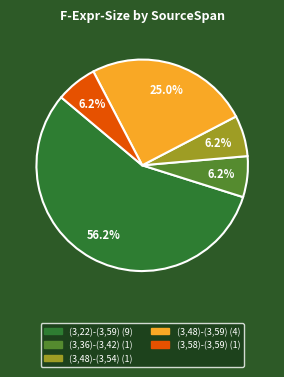

Which category has the biggest portion of the pie?

(3,22)-(3,59)